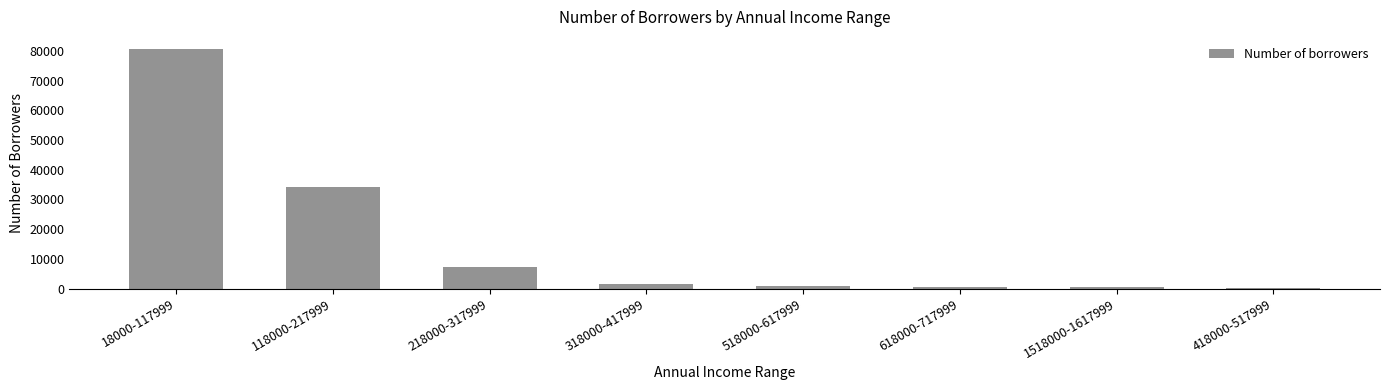

What is the sum of all values?

125250